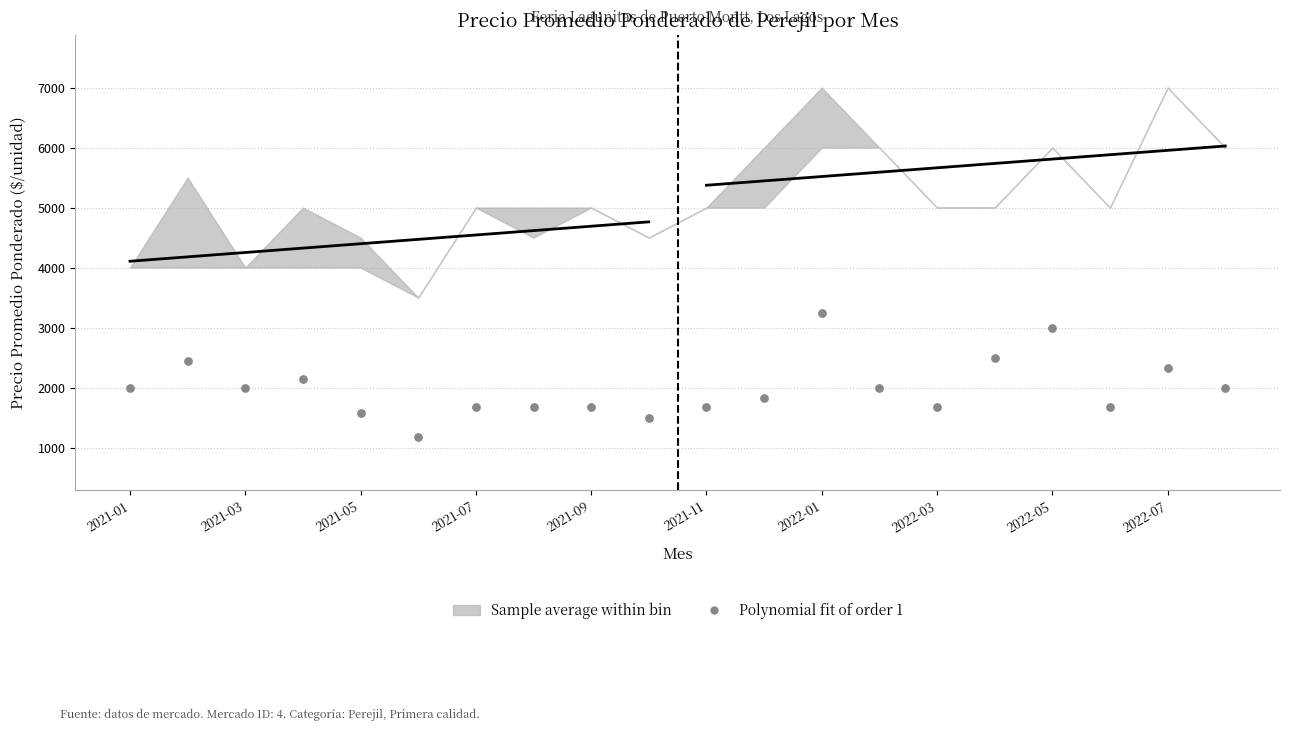

What is the range of Y values (max minus min)?

2083